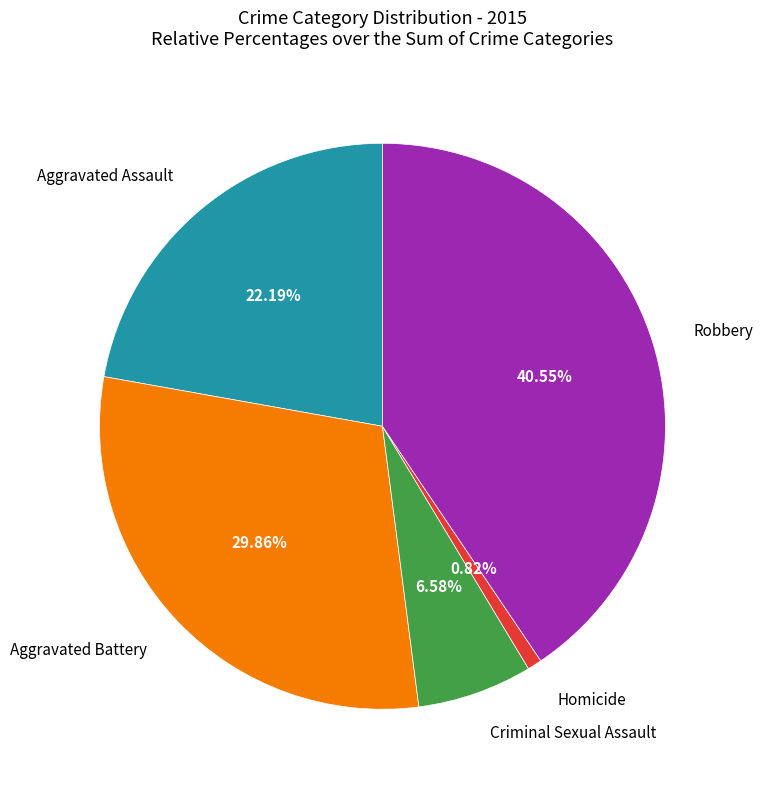

Between Robbery and Homicide, which is larger?

Robbery